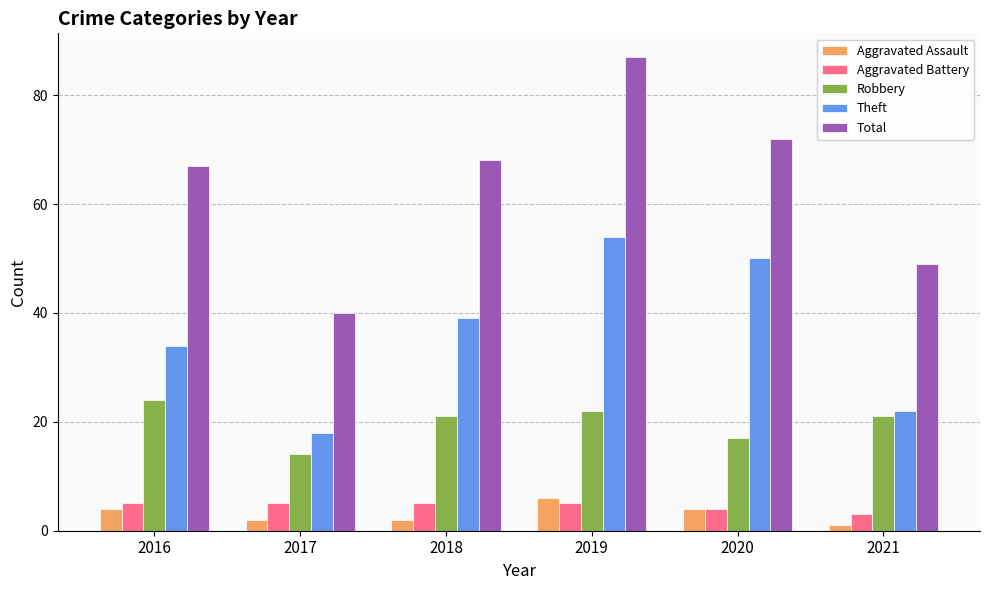

Which series has the largest total across all categories?

Total